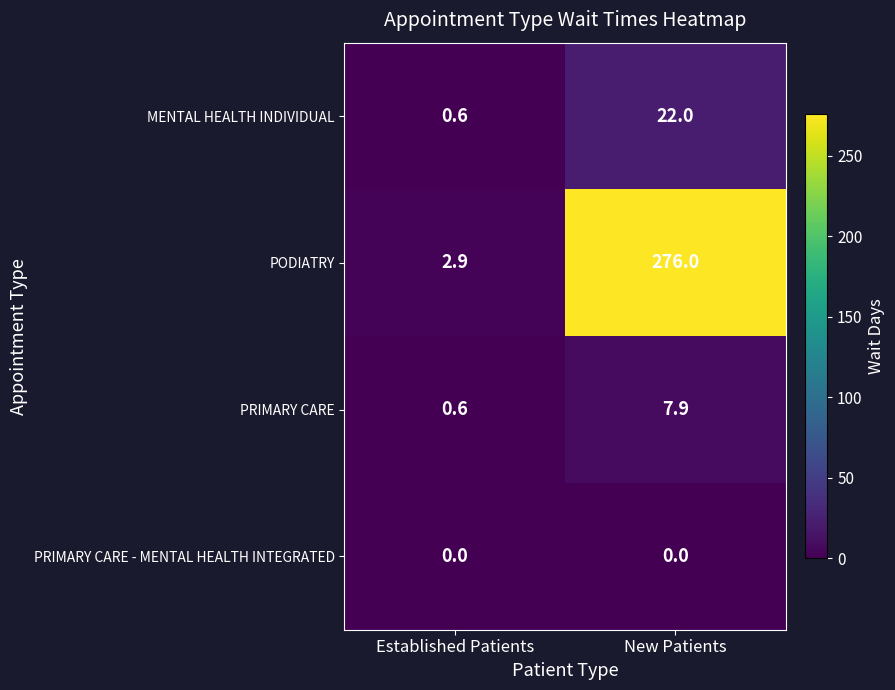

What is the greatest value displayed?

276.0